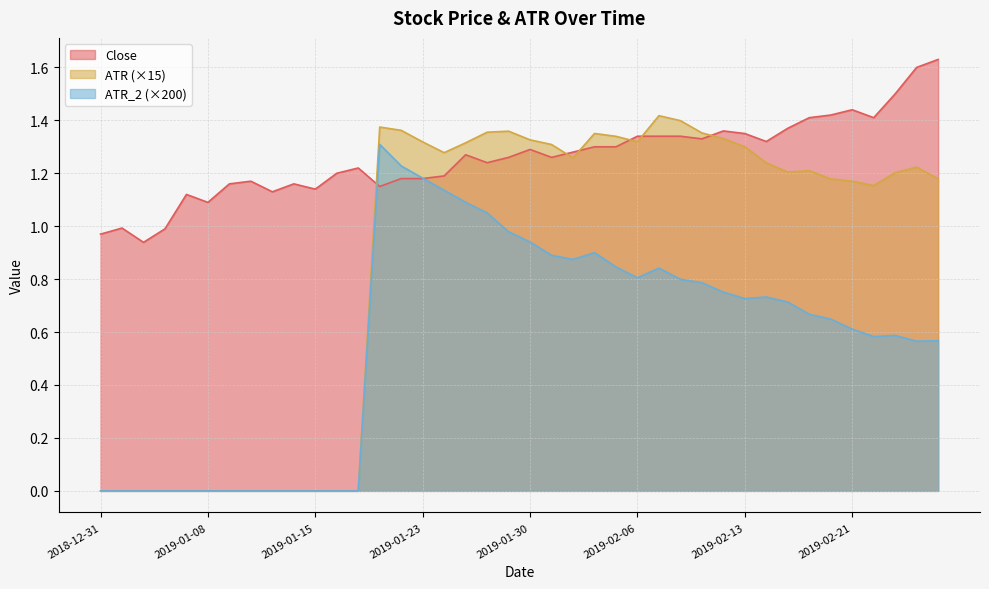

What is the difference between the maximum and minimum values in the ATR_2 series?

1.3